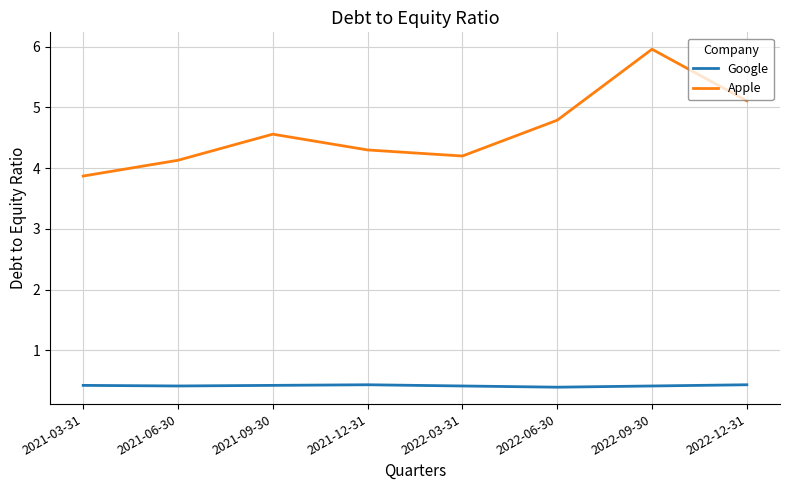

The Google series shows 0.6 at 2022-06-30. True or false?

False